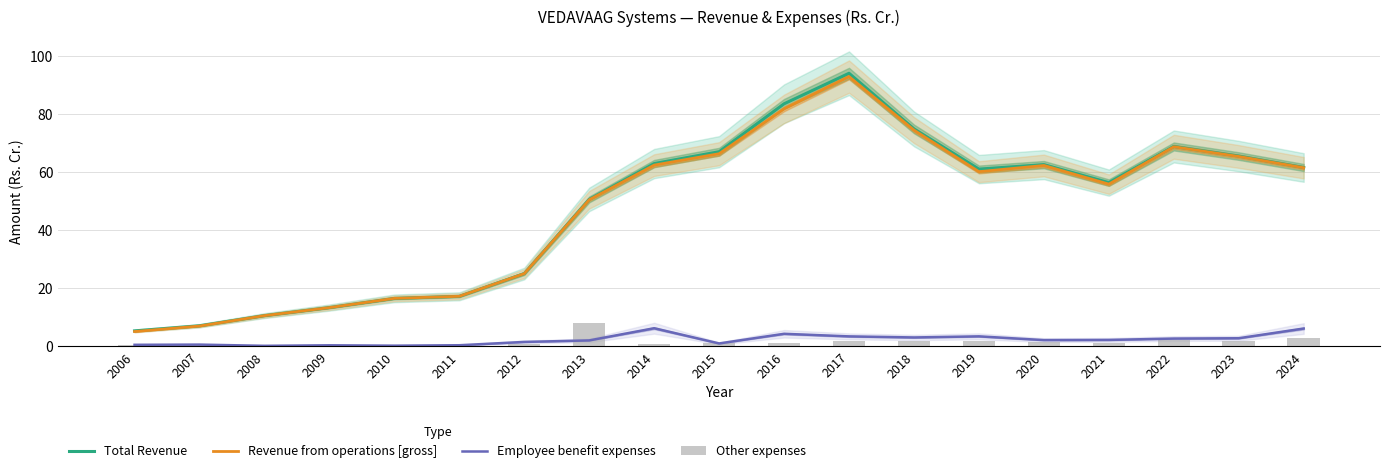

What is the difference between the Employee benefit expenses values at 2007 and 2024?

5.5